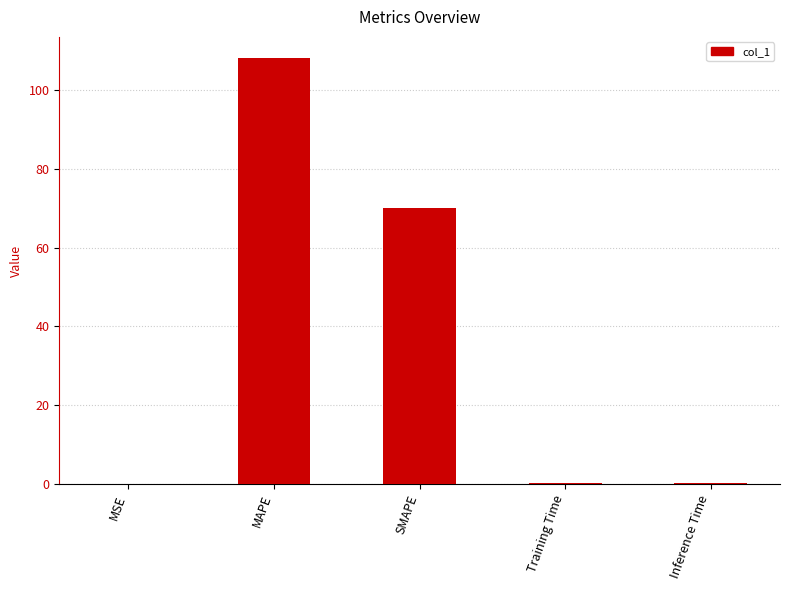

What value does the data have at SMAPE?

70.1